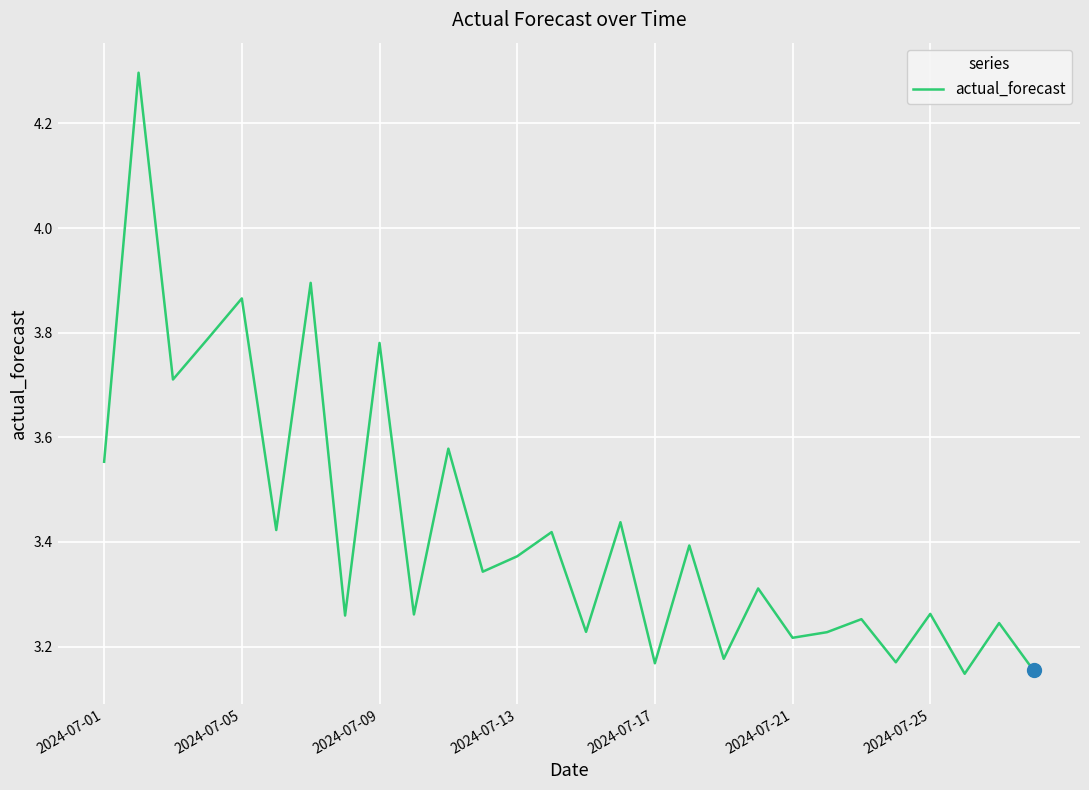

How many interior local peaks (higher than both neighbors) does the data have?

12